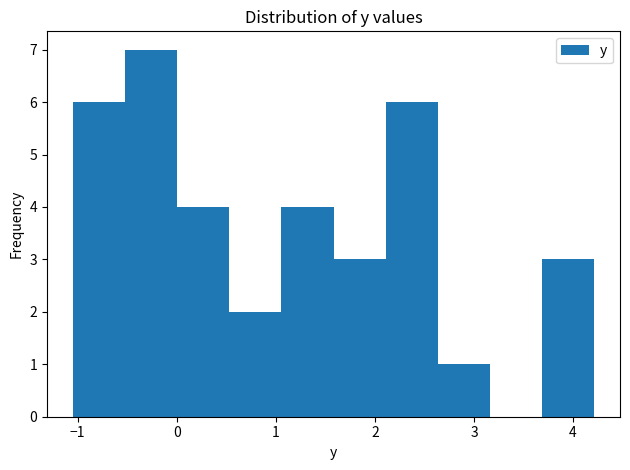

Reading left to right, list every bar in this chart as the range it spans on the x-axis followed by its height. Neither the bar edges nor the heights are printed on the chart, so give them approximately, as read against the axes.

-1.0 to -0.5: 6
-0.5 to 0.0: 7
0.0 to 0.5: 4
0.5 to 1.1: 2
1.1 to 1.6: 4
1.6 to 2.1: 3
2.1 to 2.6: 6
2.6 to 3.2: 1
3.2 to 3.7: 0
3.7 to 4.2: 3